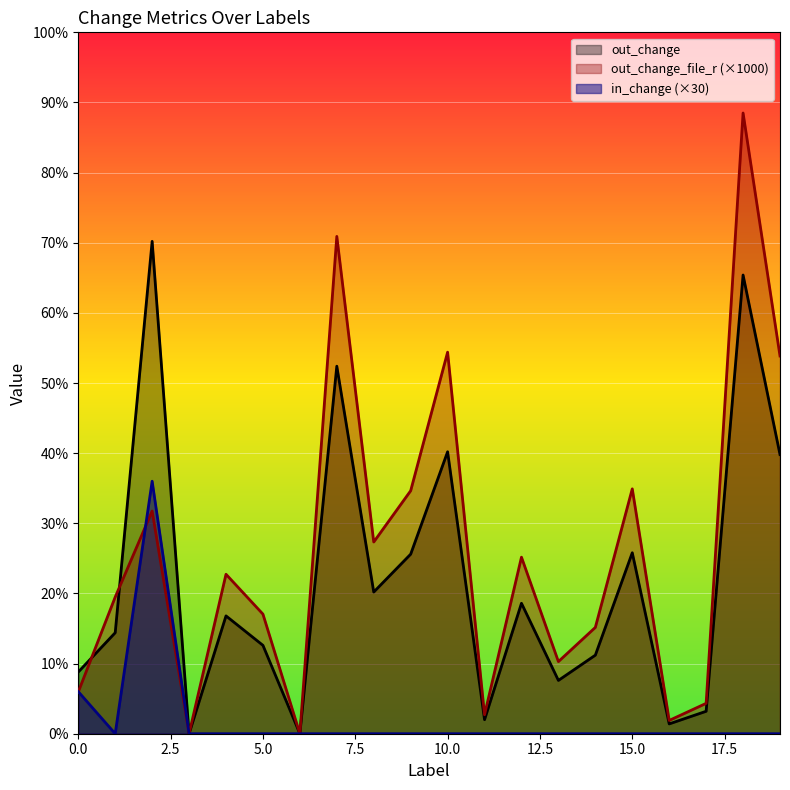

At how many categories does at least one series exceed 171?

7